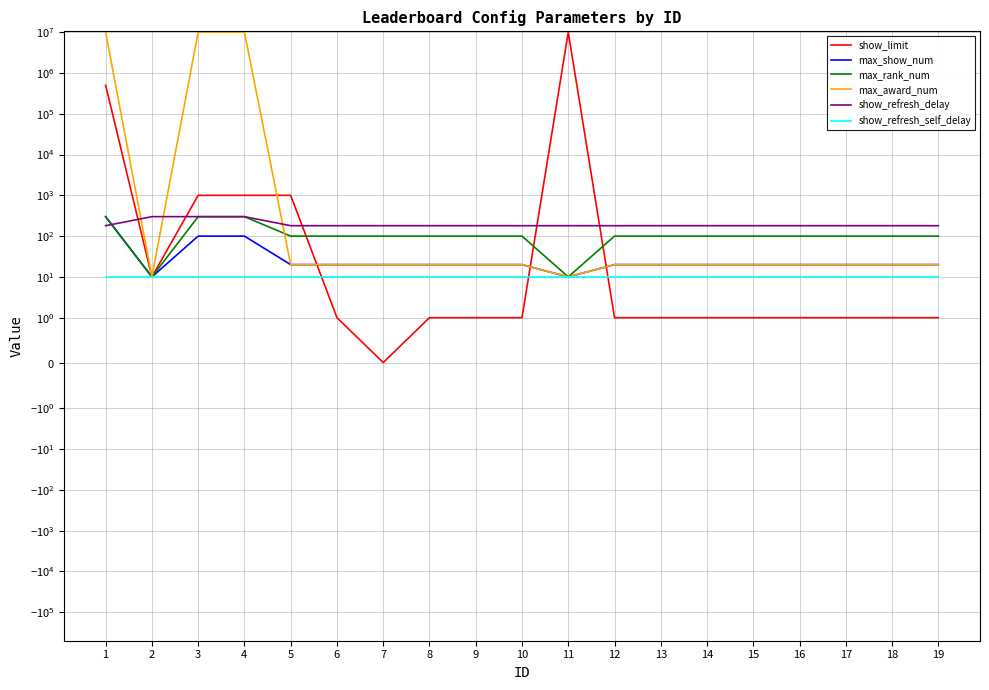

Where does the max_rank_num series first go above 100?

1